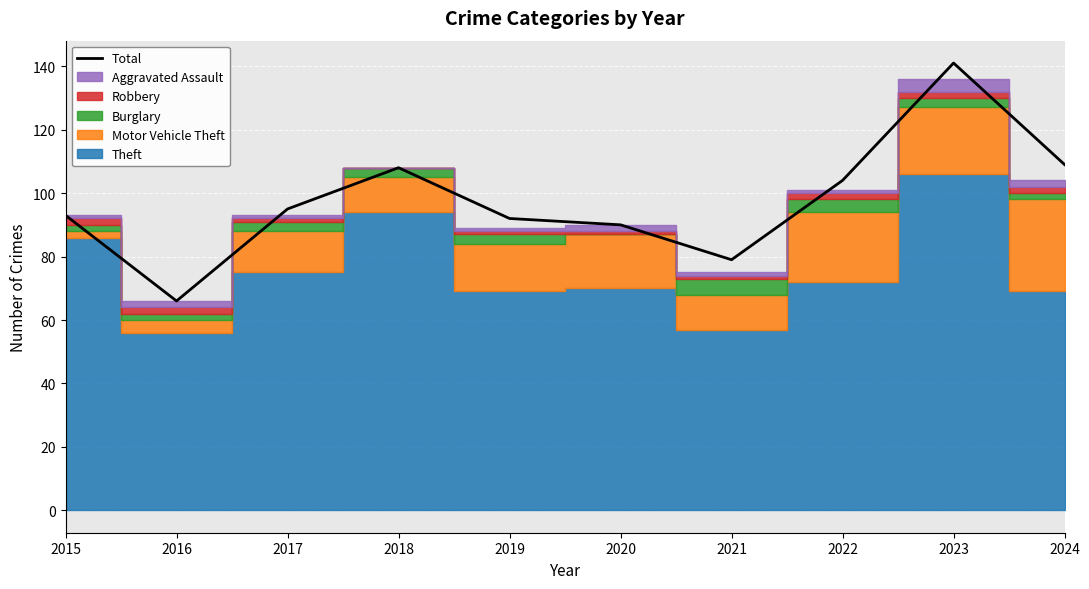

Reading right to left, transcribe all the data shown in this chart.

109	141	104	79	90	92	108	95	66	93